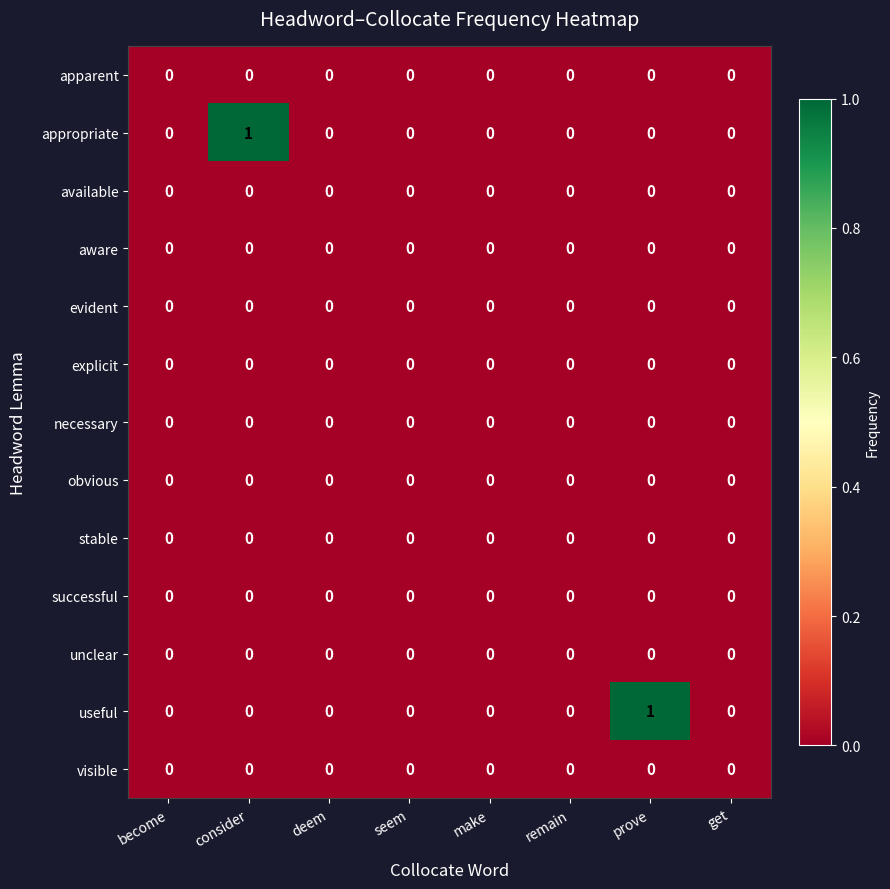

Between consider and seem, which series saw the biggest shift?

appropriate